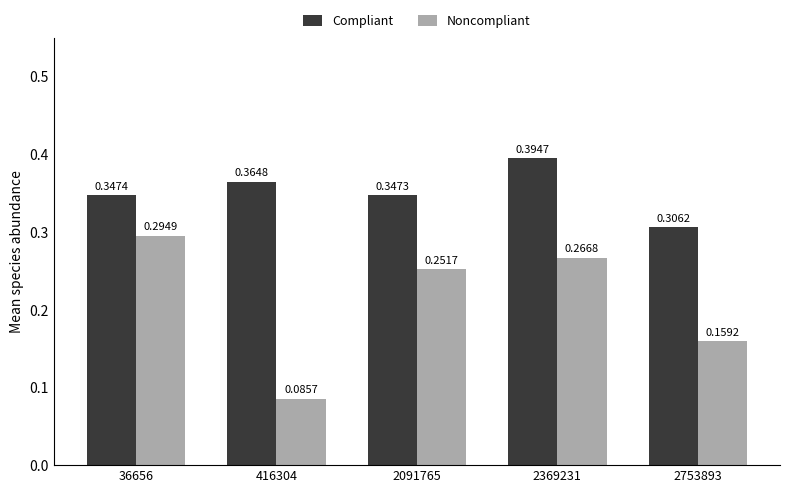

Which series has the largest range (max minus min)?

Noncompliant